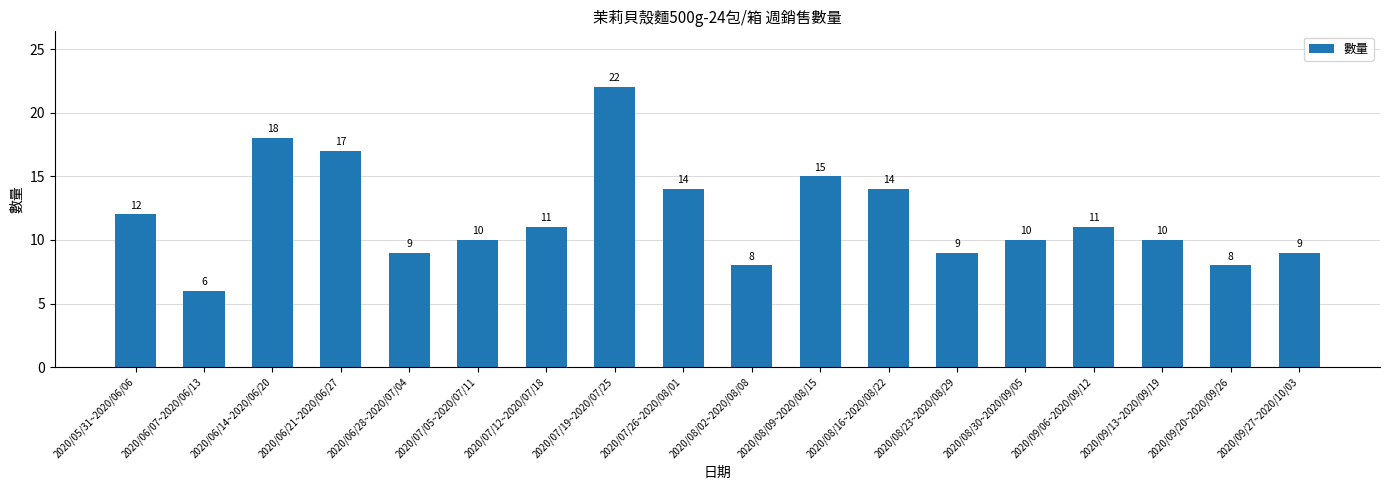

What is the ratio of the value at 2020/08/02~2020/08/08 to the value at 2020/07/05~2020/07/11?

0.8